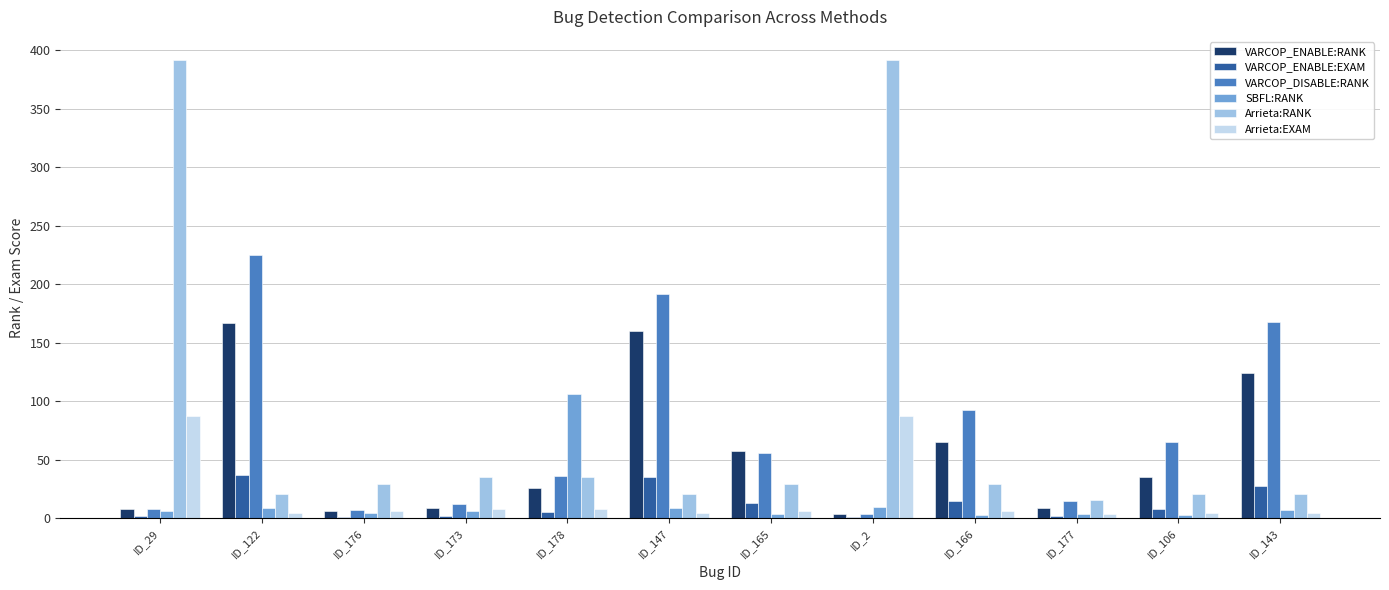

What is the approximate value of VARCOP_ENABLE:EXAM at ID_173?

2.0